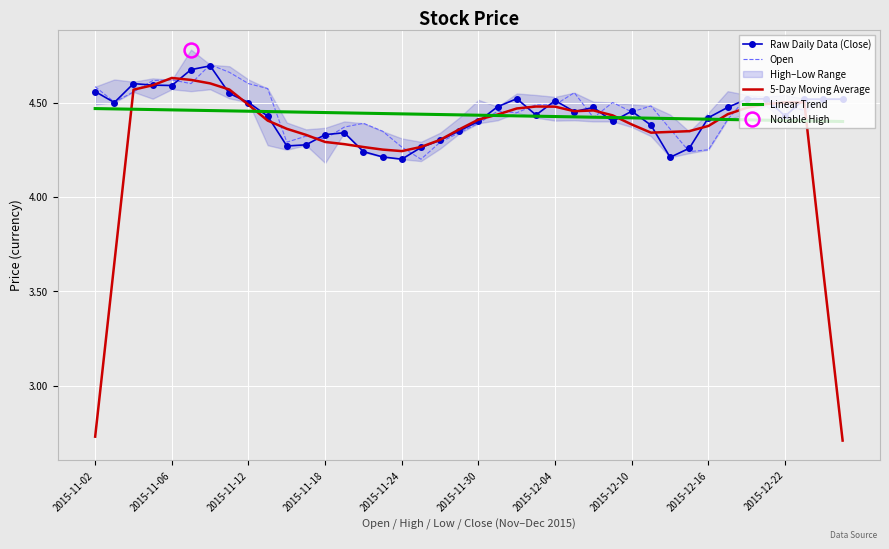

How many lines are shown in the chart?

4